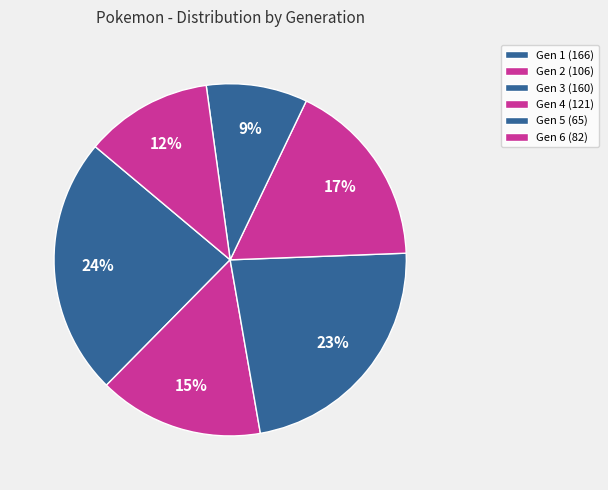

How many segments does this pie chart have?

6